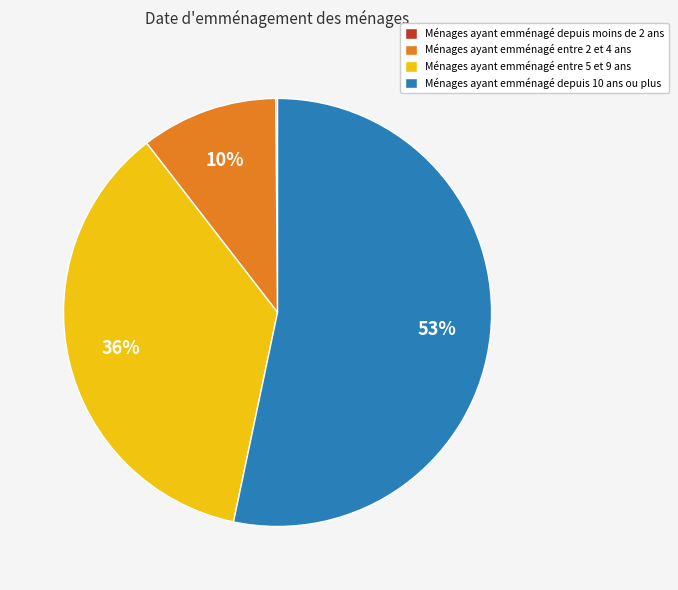

Is there a majority slice in this chart?

Yes